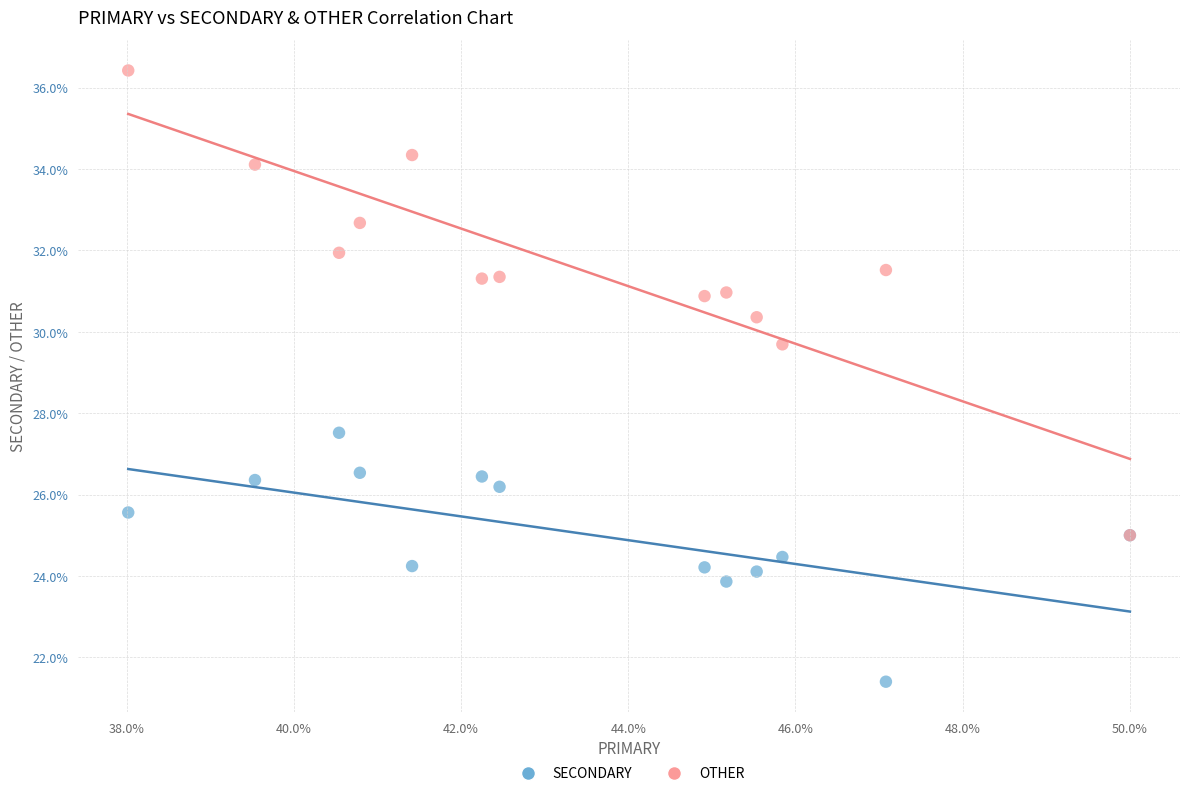

Across all series, what Y value is closest to 28?

27.5